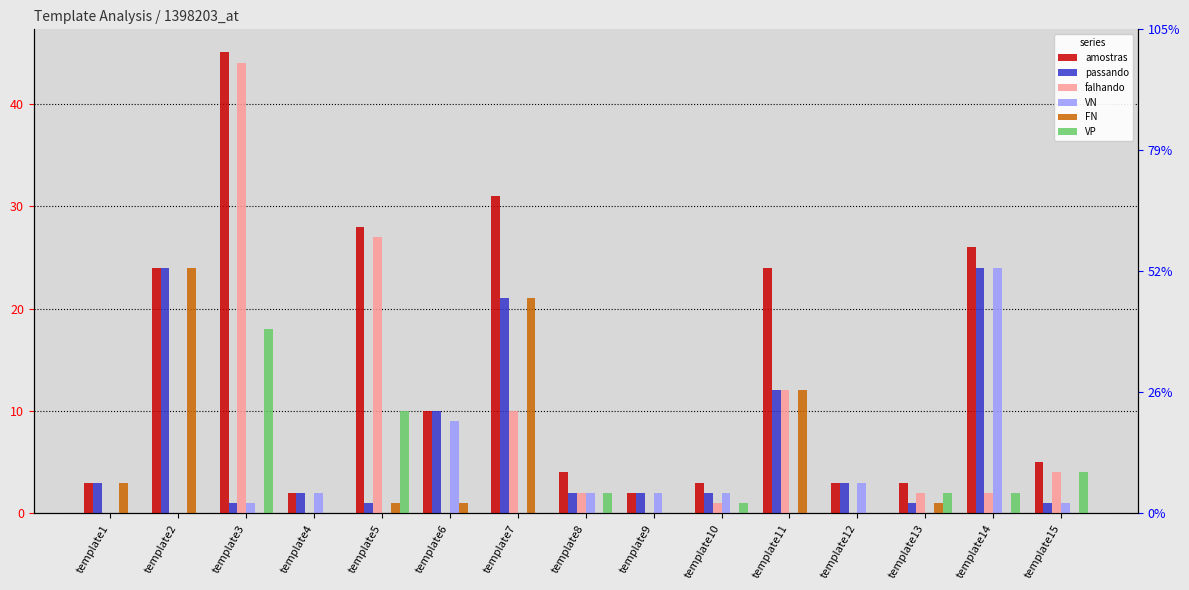

At which category does the chart reach its minimum across all series?

template1